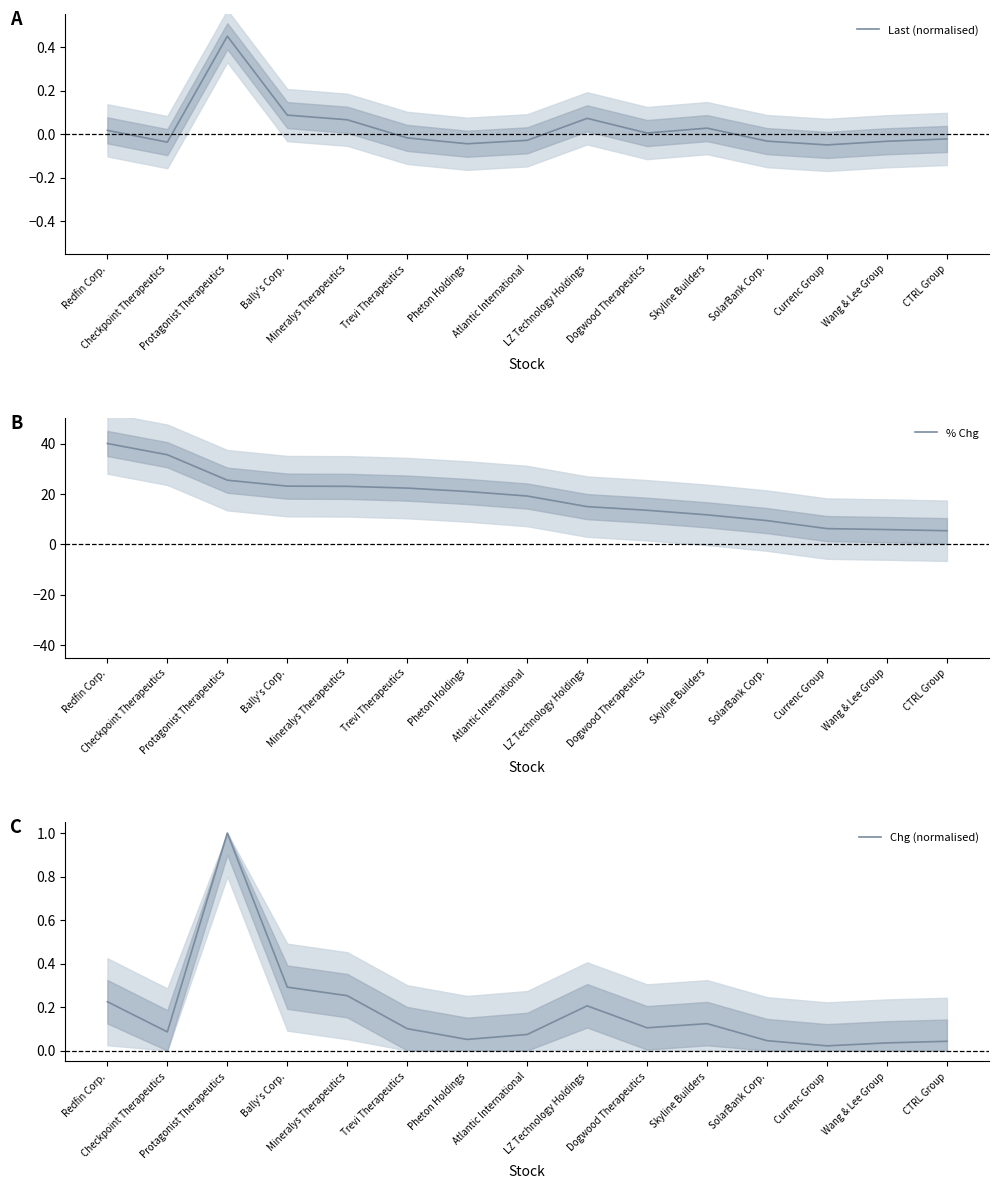

True or false: Chg (normalised) has more than 1 interior local peaks.

True